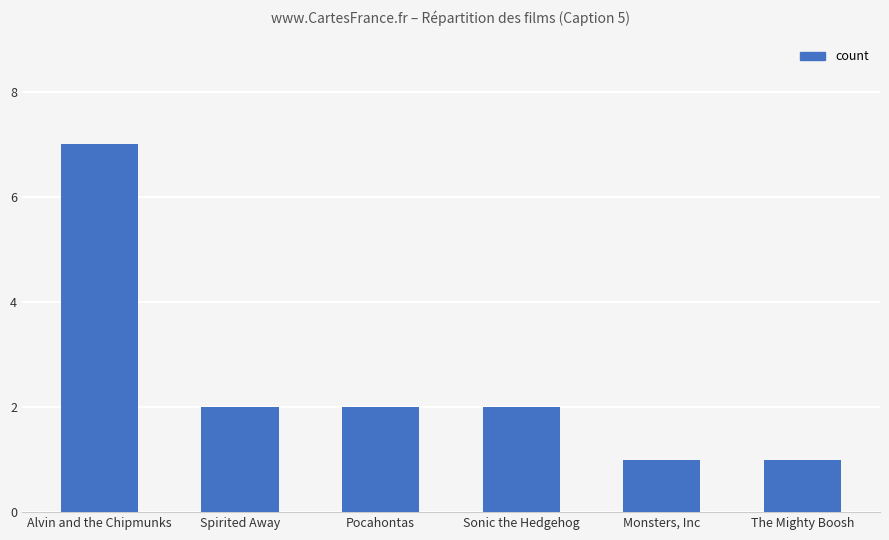

What is the ratio of the value at Sonic the Hedgehog to the value at Spirited Away?

1.0